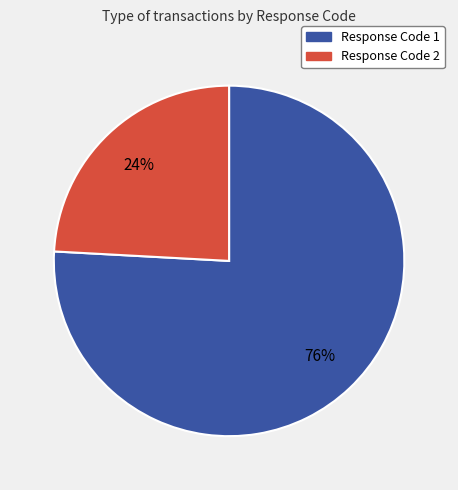

What is the largest slice in the pie chart?

Response Code 1